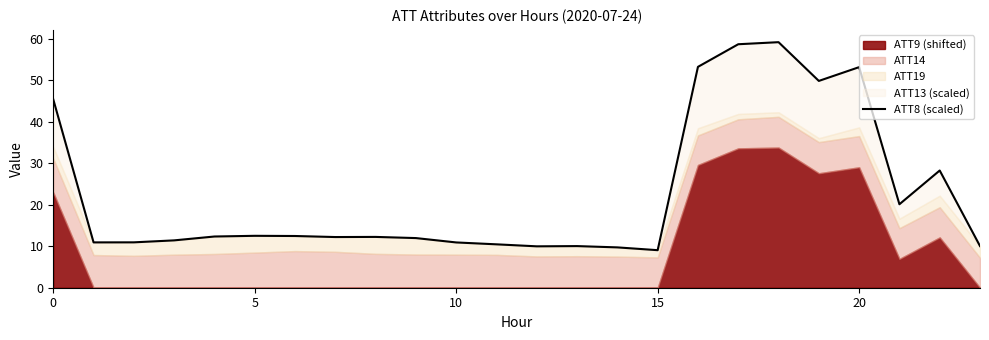

What is the change in value from 8 to 13?

-2.2